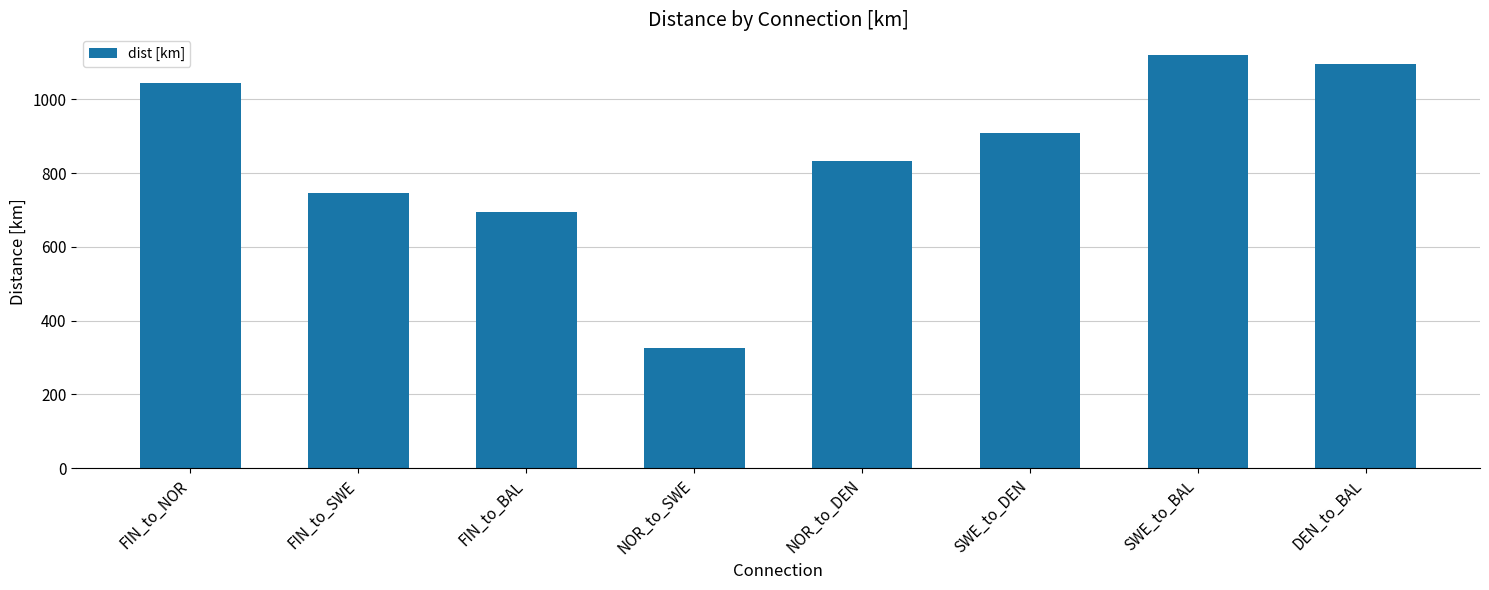

Which has a higher value, FIN_to_SWE or FIN_to_NOR?

FIN_to_NOR